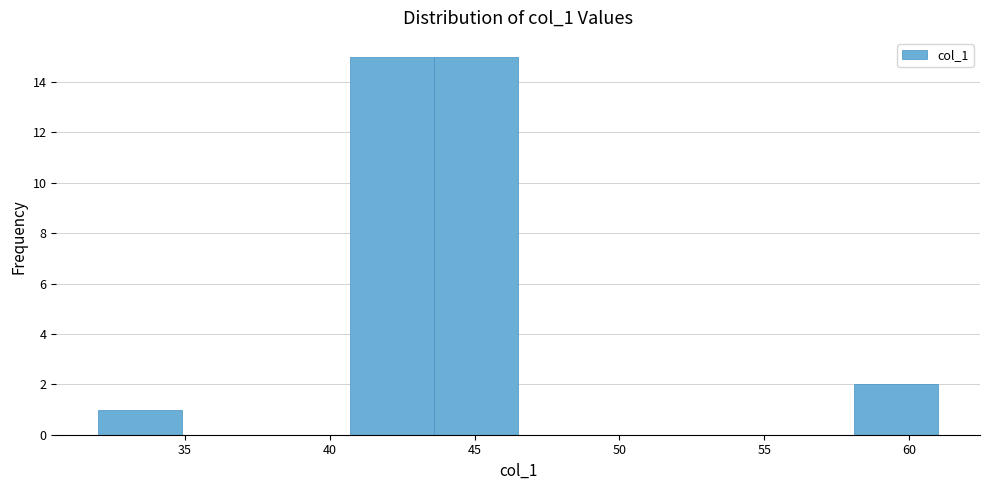

How tall is the bar that spans 58.1 to 61.0 on the x-axis? Neither the bar edges nor the heights are printed on the chart, so give them approximately, as read against the axes.

2